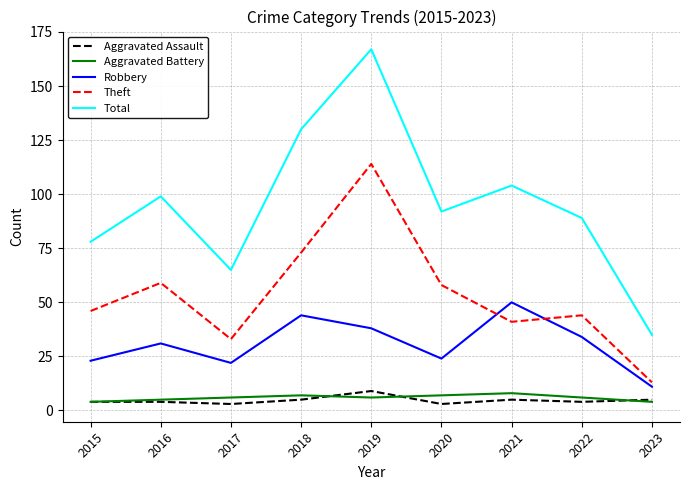

What value does the Total series have at 2021?

104